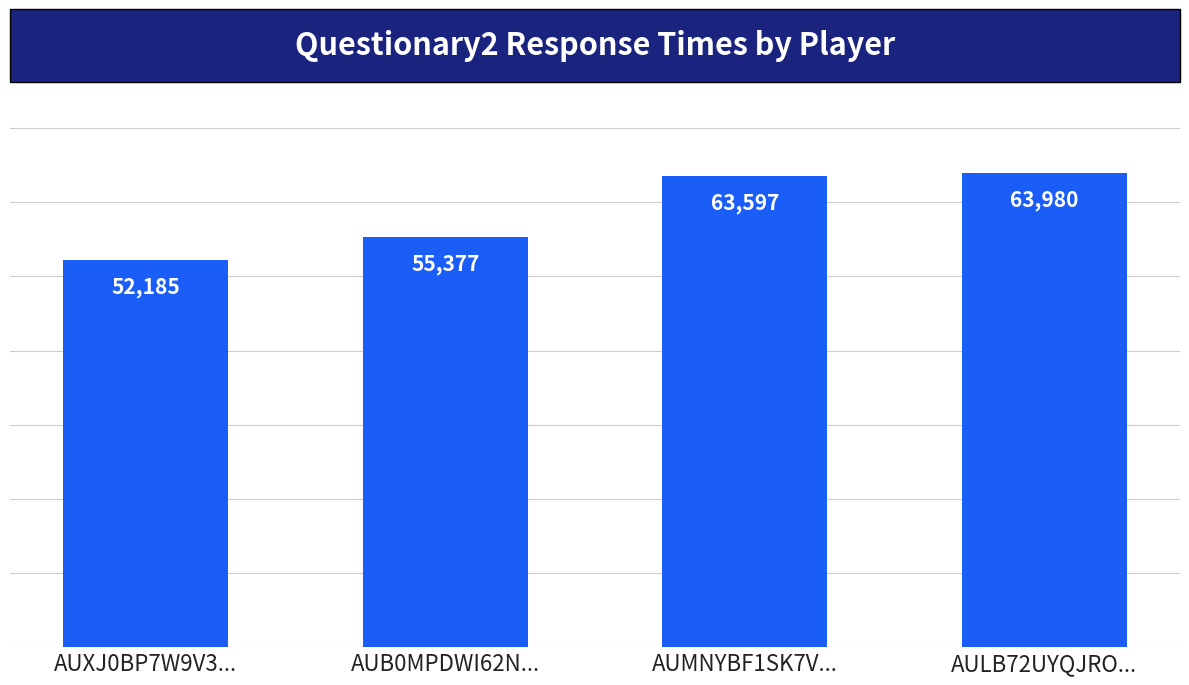

What is the maximum value shown in the chart?

63980